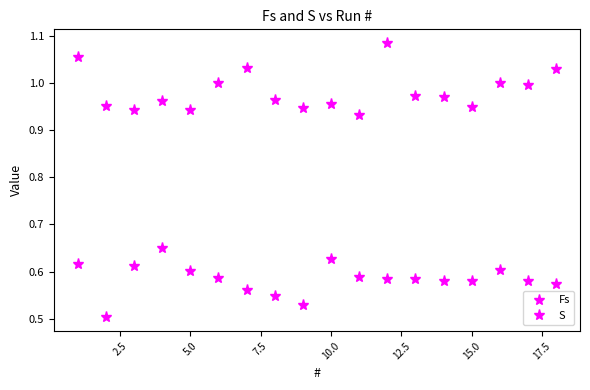

How many distinct data groups are displayed?

2